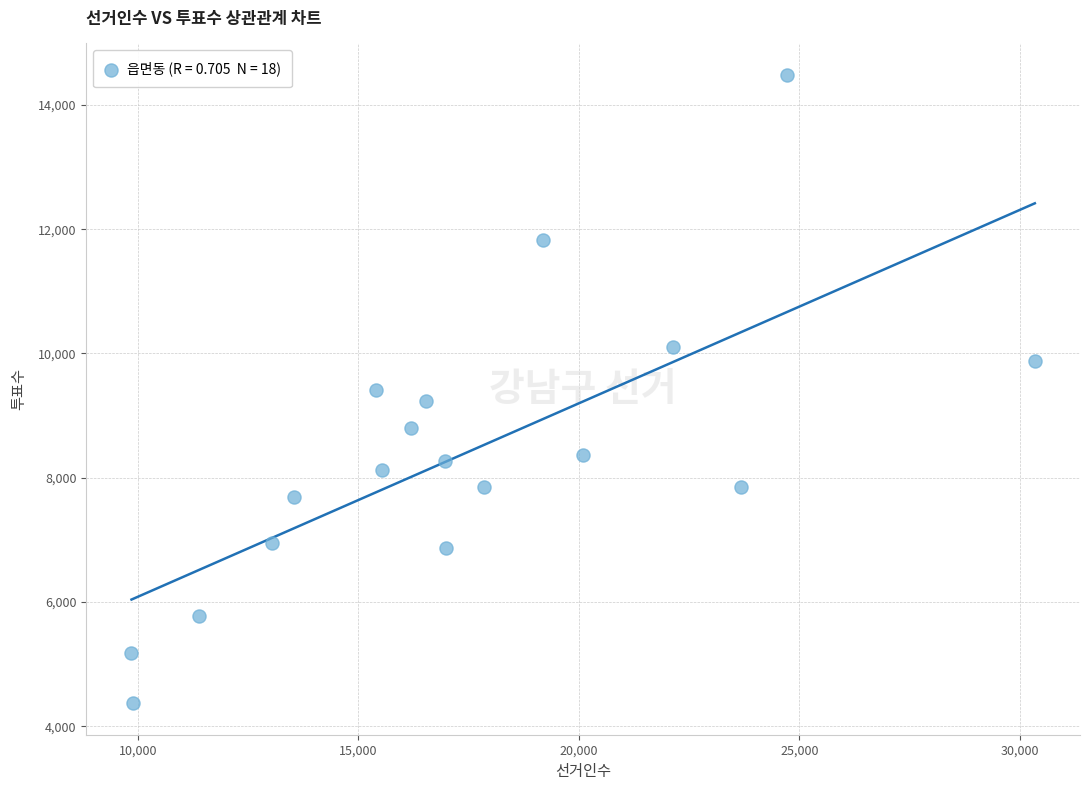

What is the range of Y values (max minus min)?

10110